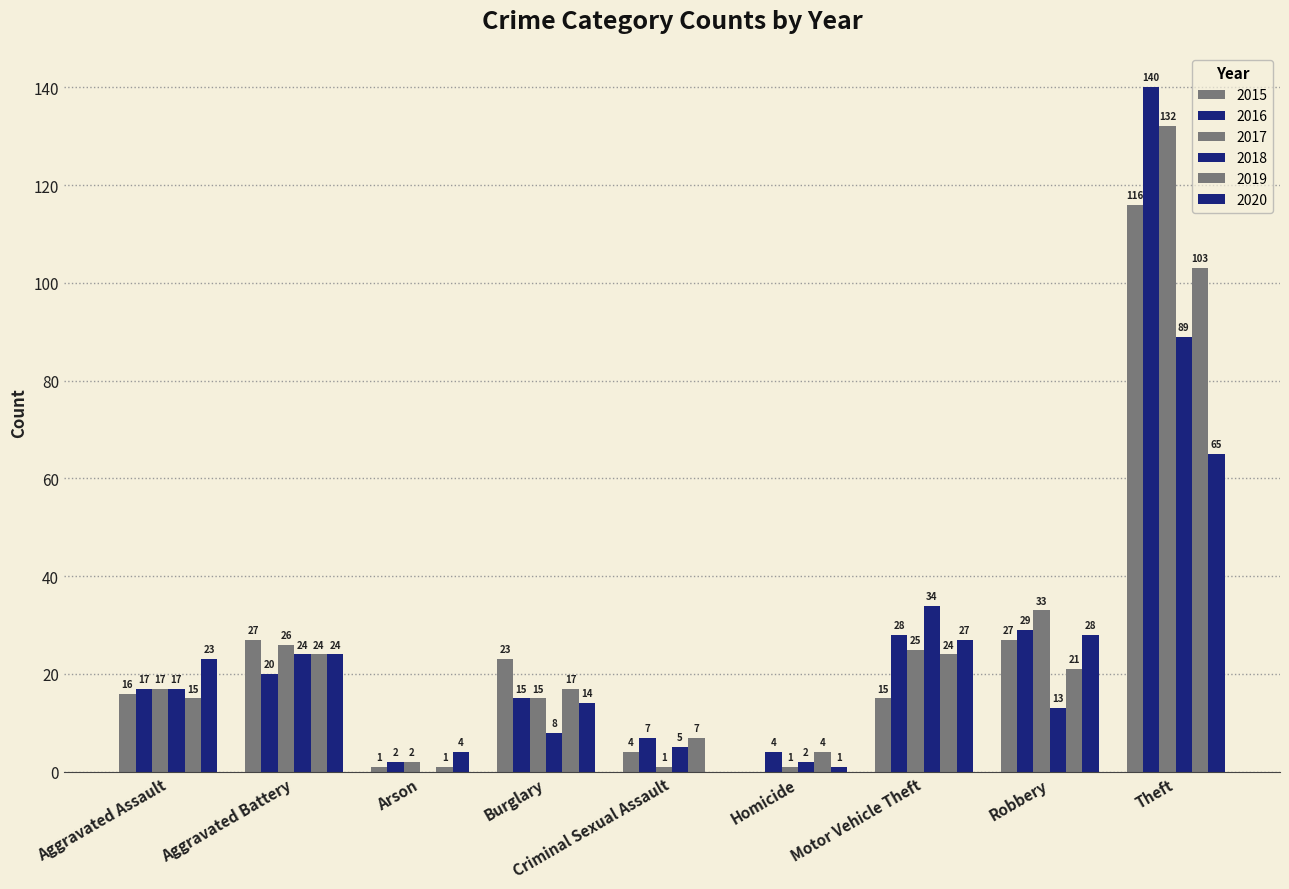

What is the label of the 9th bar from the left?

Theft